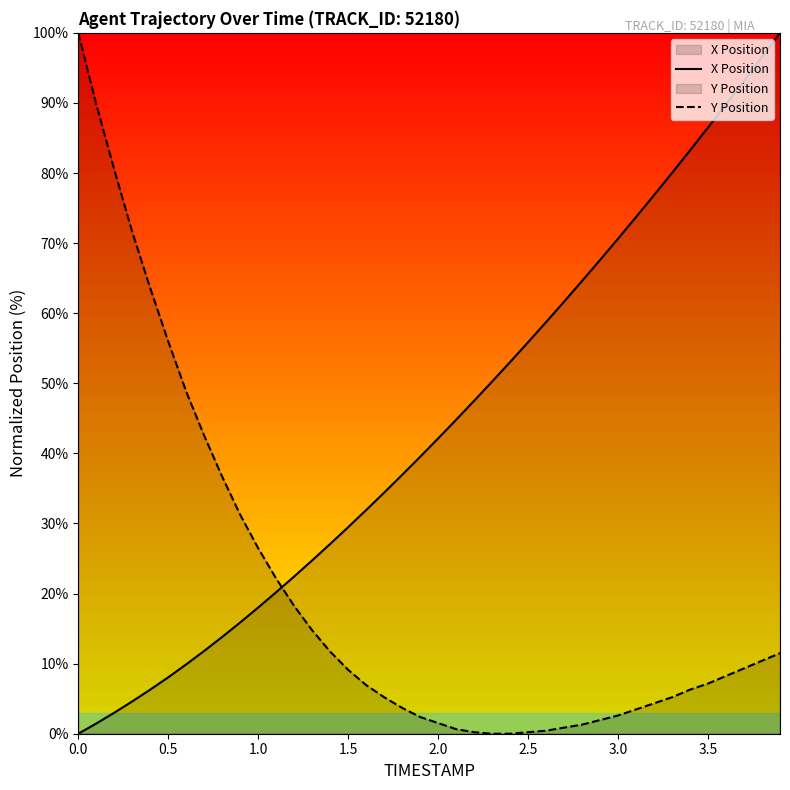

Reading left to right, list all the values displayed in this chart.

X Position: 0.0	1.5	3.0	4.6	6.3	8.0	9.9	11.8	13.8	15.9	18.0	20.2	22.4	24.7	27.1	29.5	31.9	34.4	36.9	39.5	42.1	44.8	47.5	50.2	53.0	55.9	58.7	61.6	64.6	67.6	70.6	73.7	76.9	80.0	83.2	86.5	89.8	93.2	96.6	100.0
Y Position: 100.0	89.8	80.5	71.6	63.6	56.0	48.8	42.5	36.7	31.2	26.5	22.1	18.2	14.8	11.7	9.1	6.9	5.2	3.7	2.4	1.5	0.7	0.2	0.0	0.0	0.2	0.4	0.9	1.3	2.0	2.6	3.5	4.3	5.2	6.3	7.2	8.2	9.3	10.4	11.5